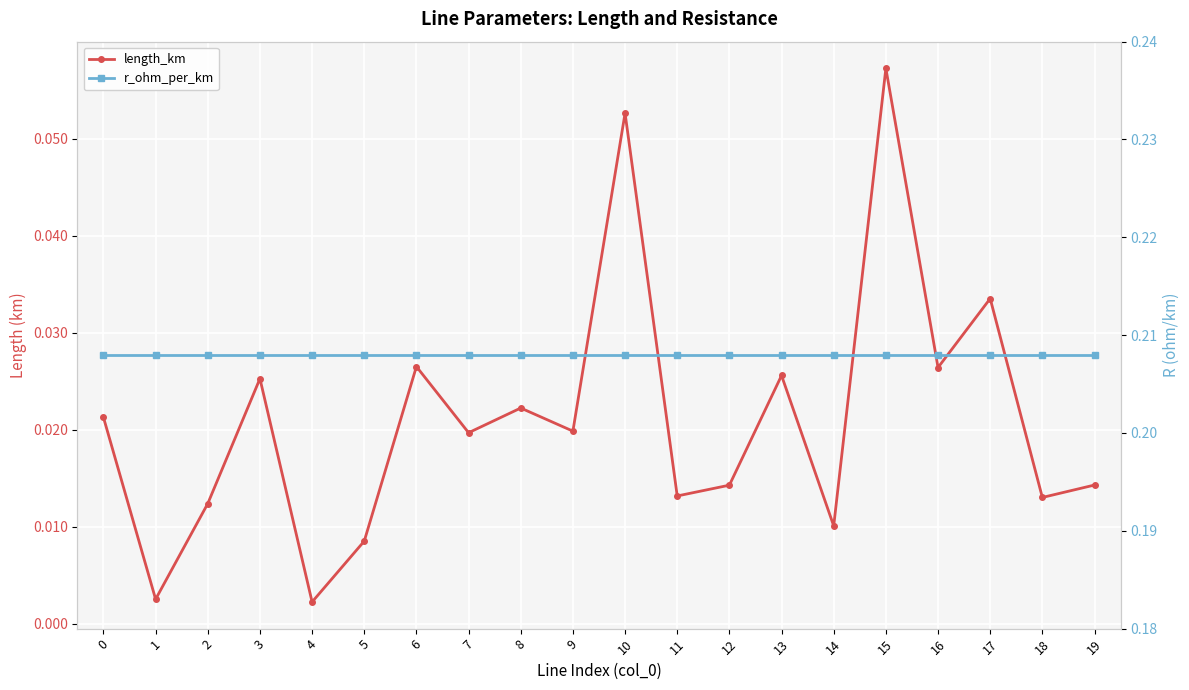

What is the value of the r_ohm_per_km point at the 9th from the left?

0.2